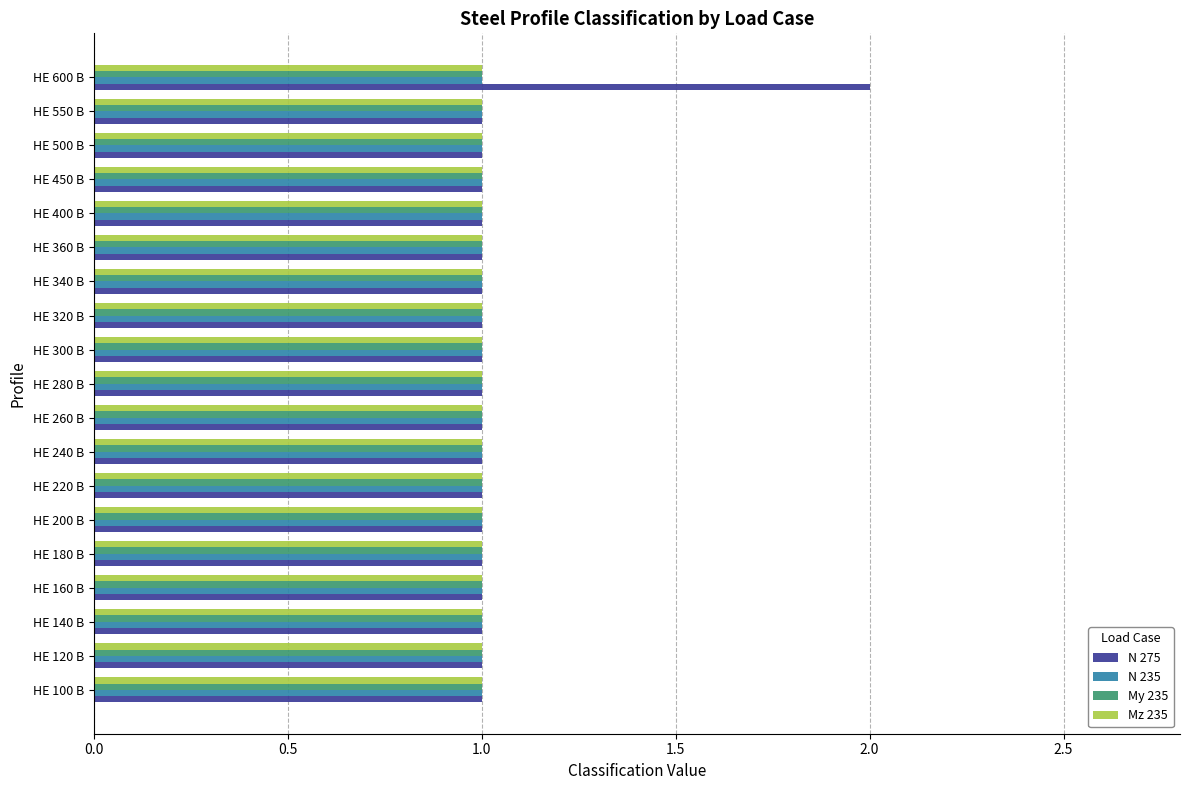

How many series are shown in this chart?

4